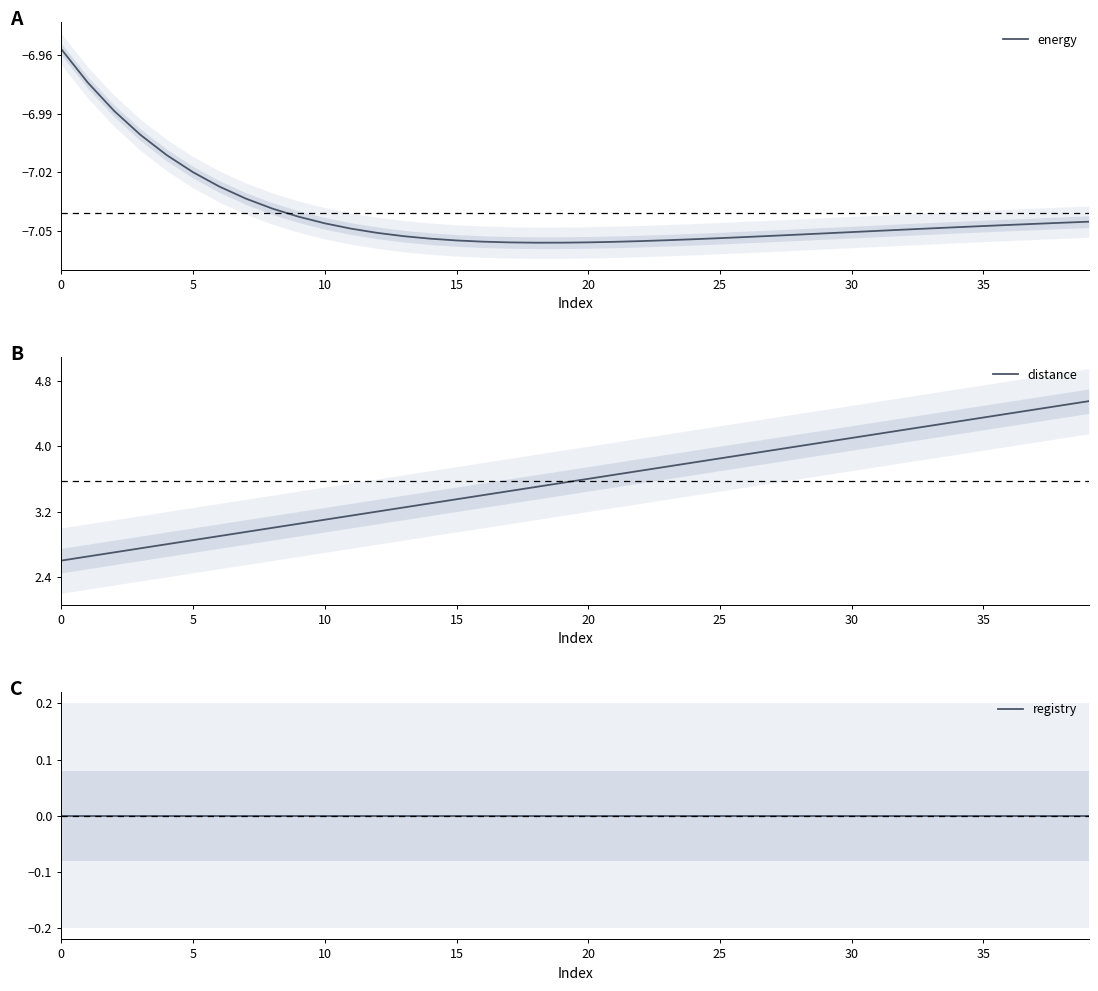

What is the total value across all series at 31?

-2.9